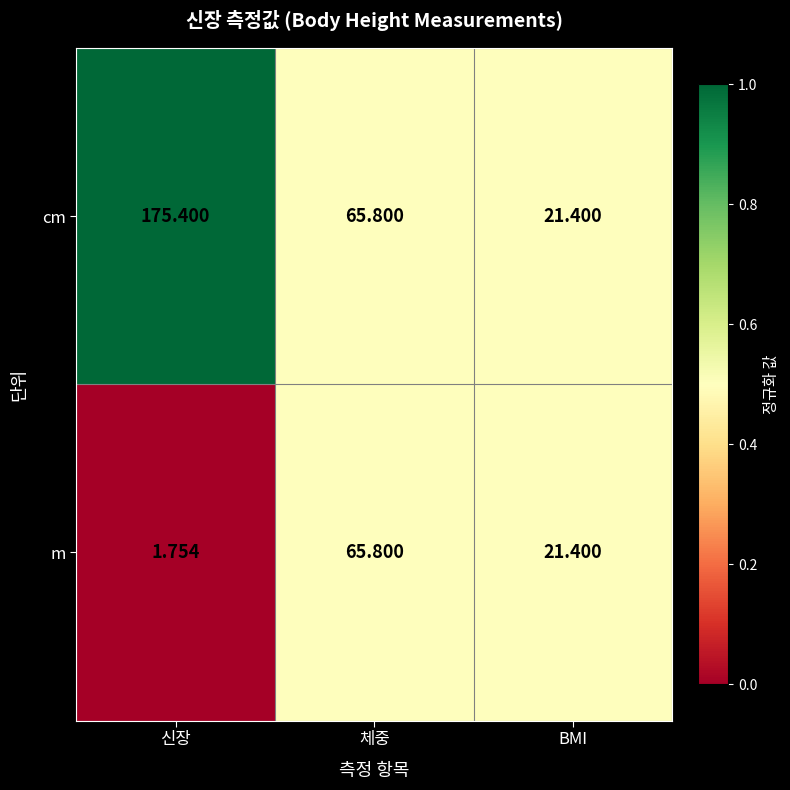

At which category is the sum across all series the highest?

신장